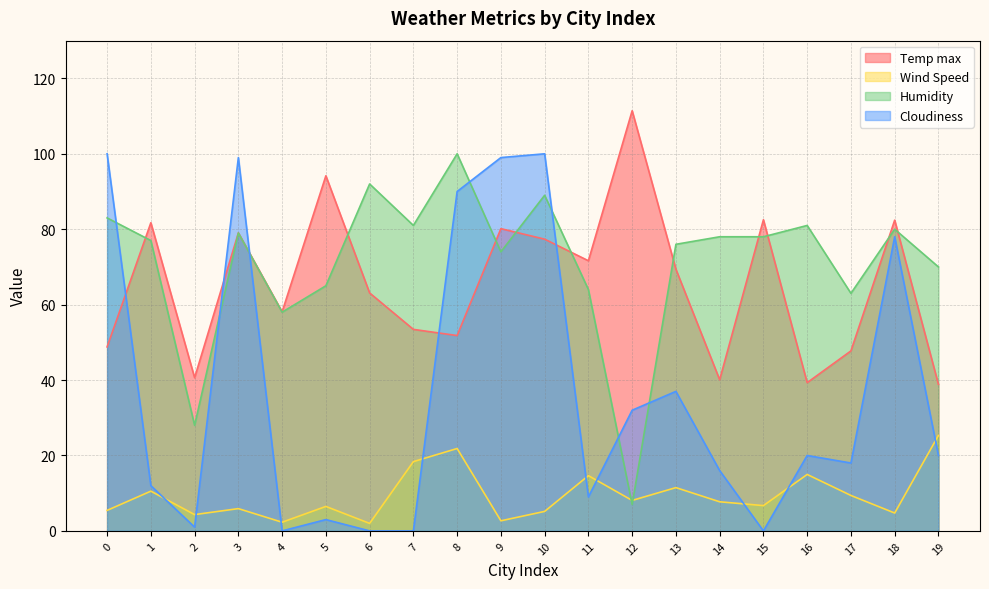

What is the sum of all Cloudiness values?

734.0